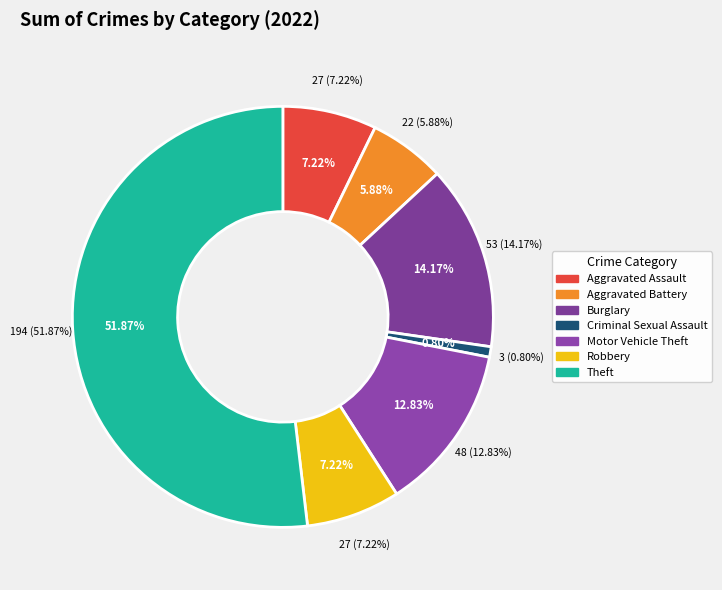

What is the change in value from Robbery to Theft?

+167